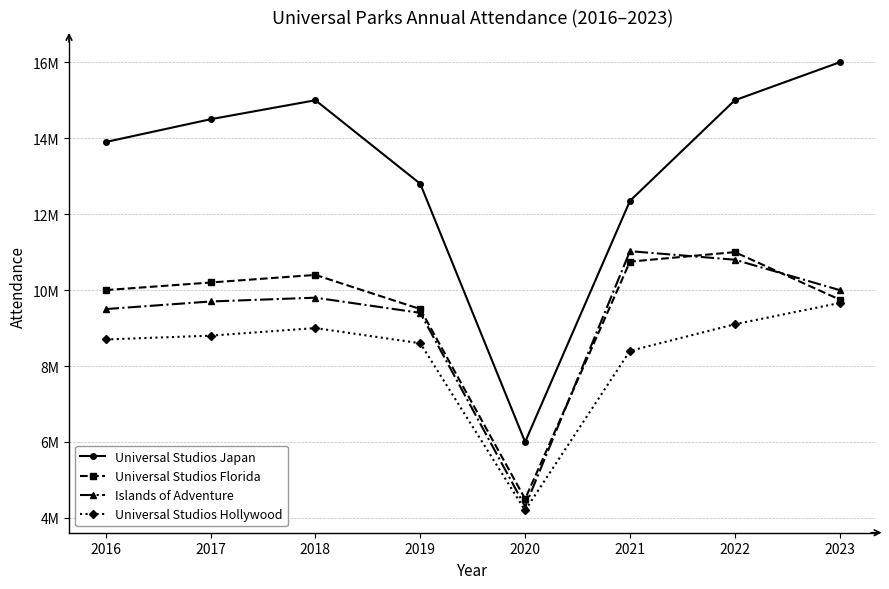

Is the value of Universal Studios Florida at 2022 greater than the value of Islands of Adventure at 2017?

Yes